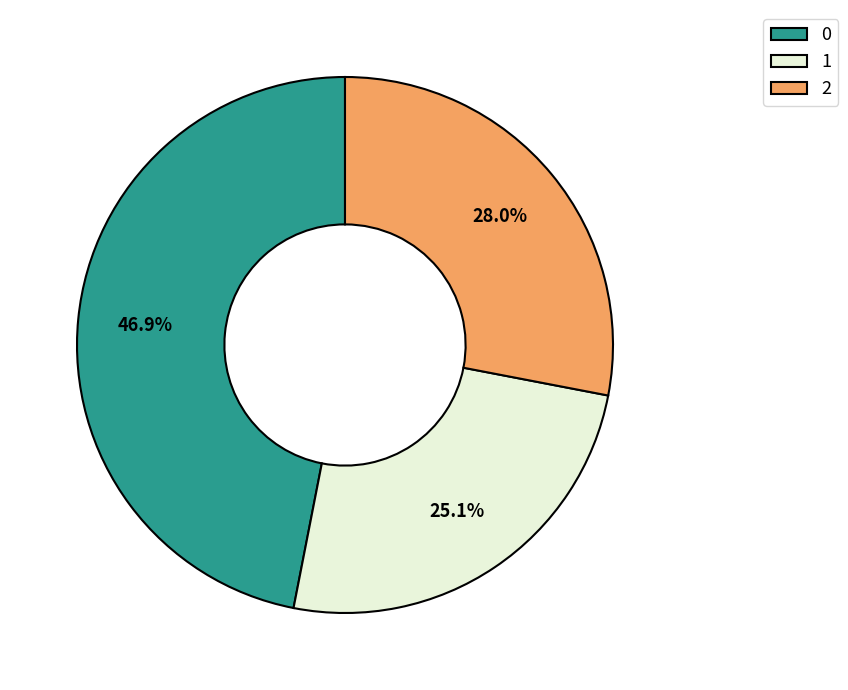

The 1 slice represents 25% of the pie. True or false?

True